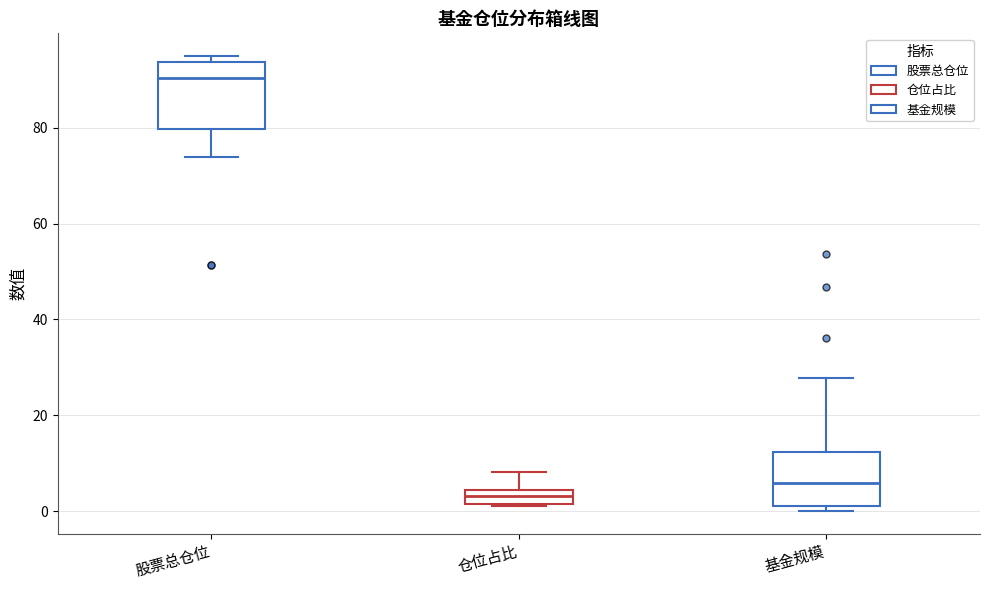

Where is the lower edge of the box for 仓位占比 on the y-axis? The values are not printed on the chart, so give them approximately, as read against the axis.

2